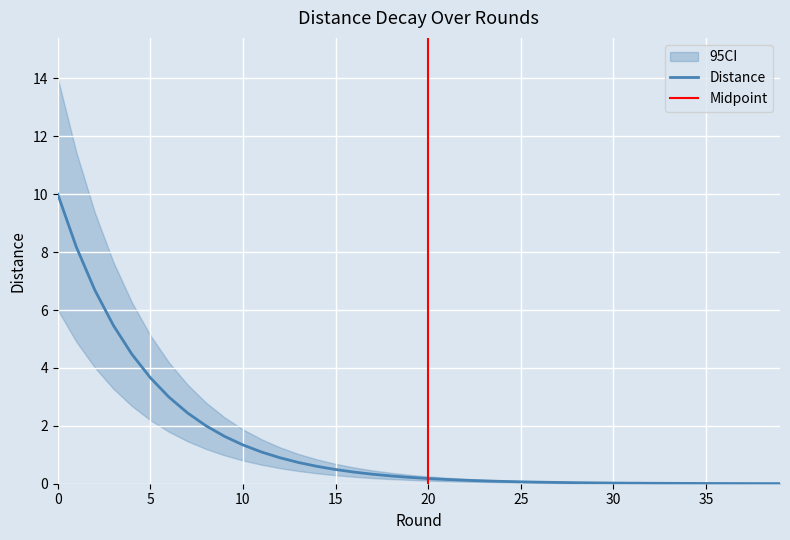

True or false: ci_lower and ci_upper cross at least once.

False